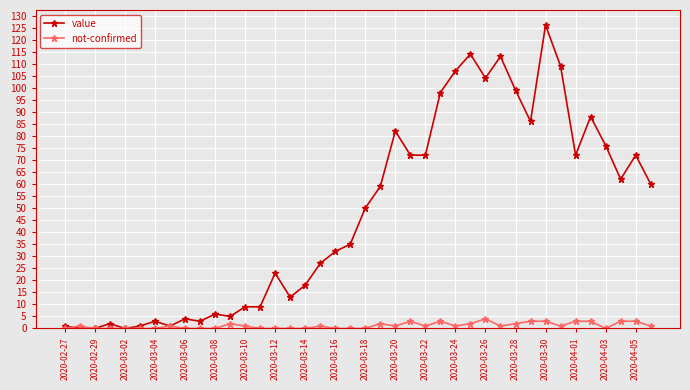

What are all the series names shown in the legend?

value, not-confirmed